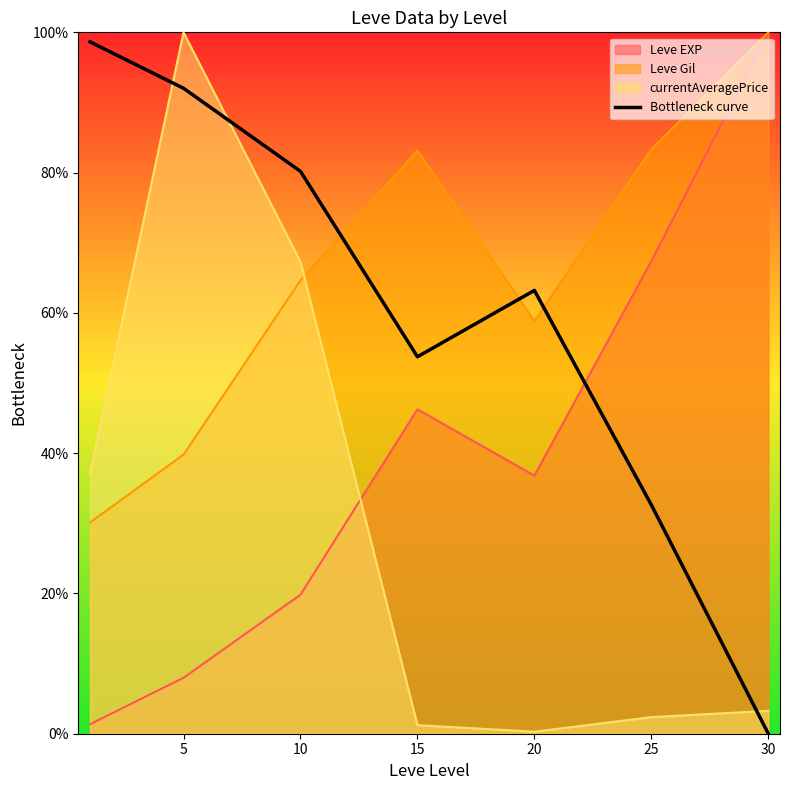

What is the ratio of the value at 20 to the value at 5?

0.7